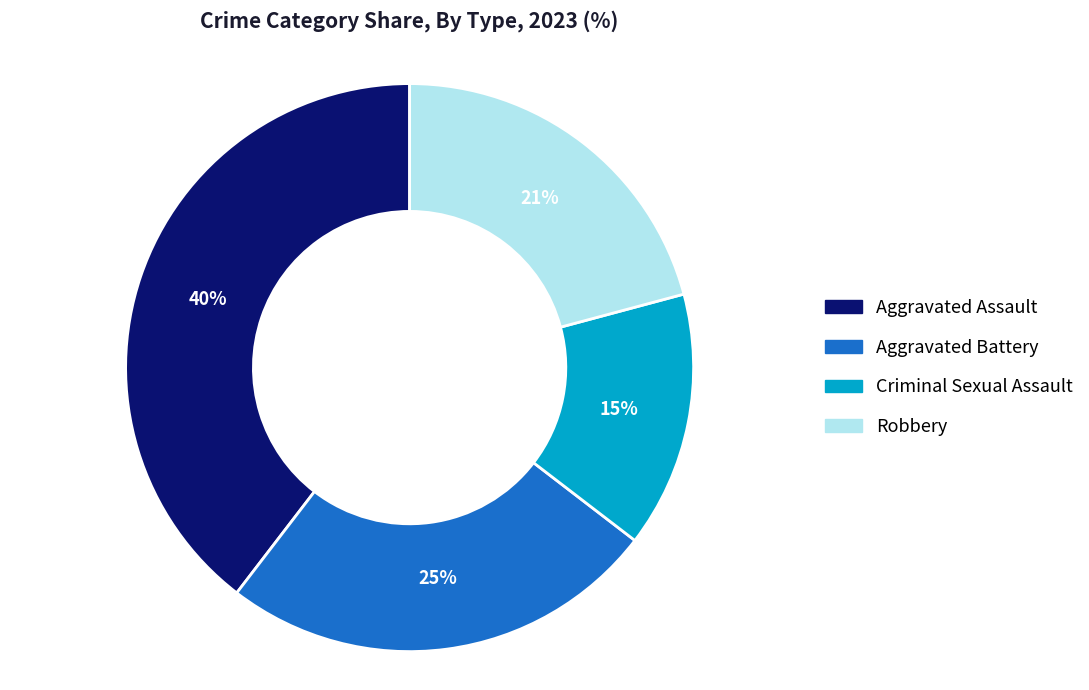

To the nearest percent, what is the difference between the largest and smallest slice percentages?

25%